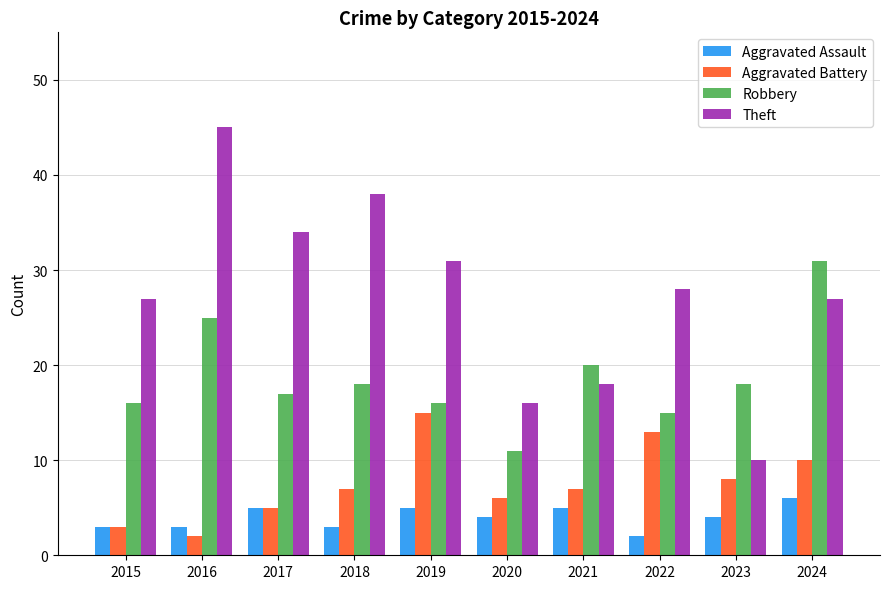

Is it true that Theft equals 7 at 2020?

False